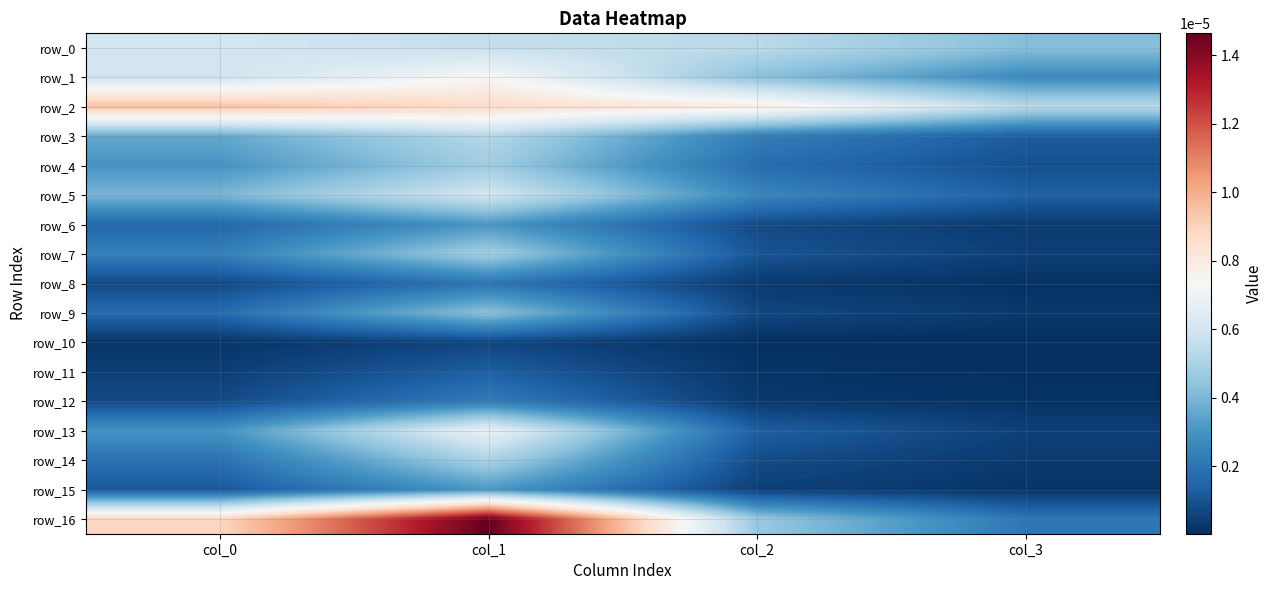

Which series changed the most between col_1 and col_2?

row_16